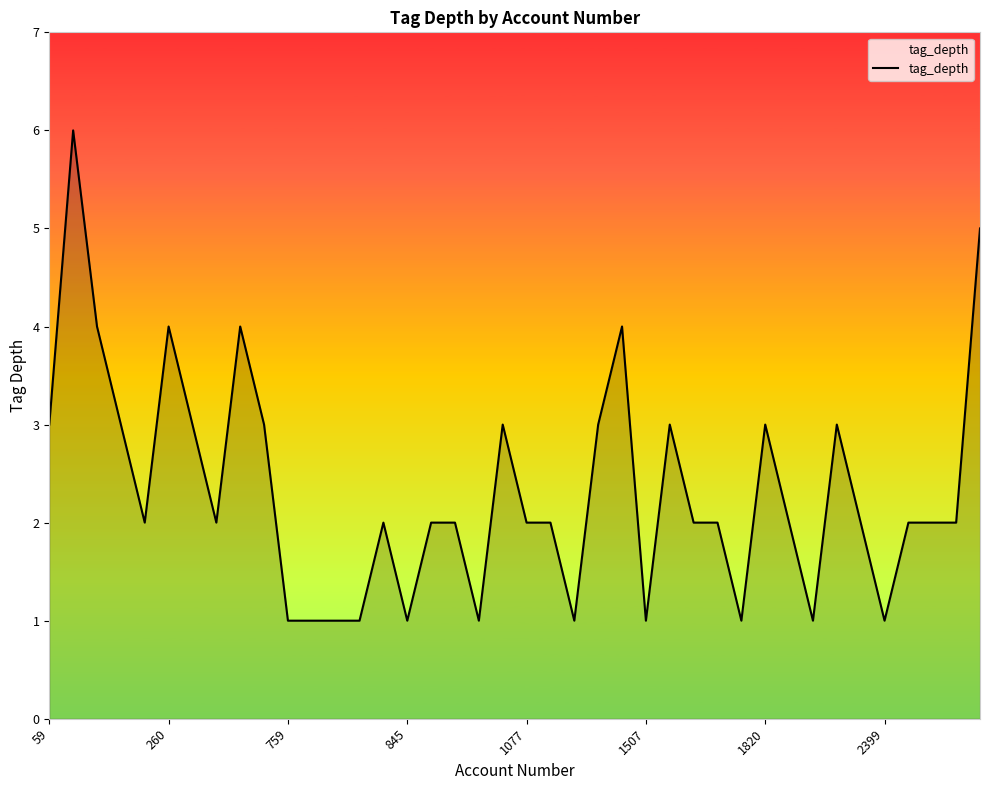

What is the difference between the maximum and minimum values?

5